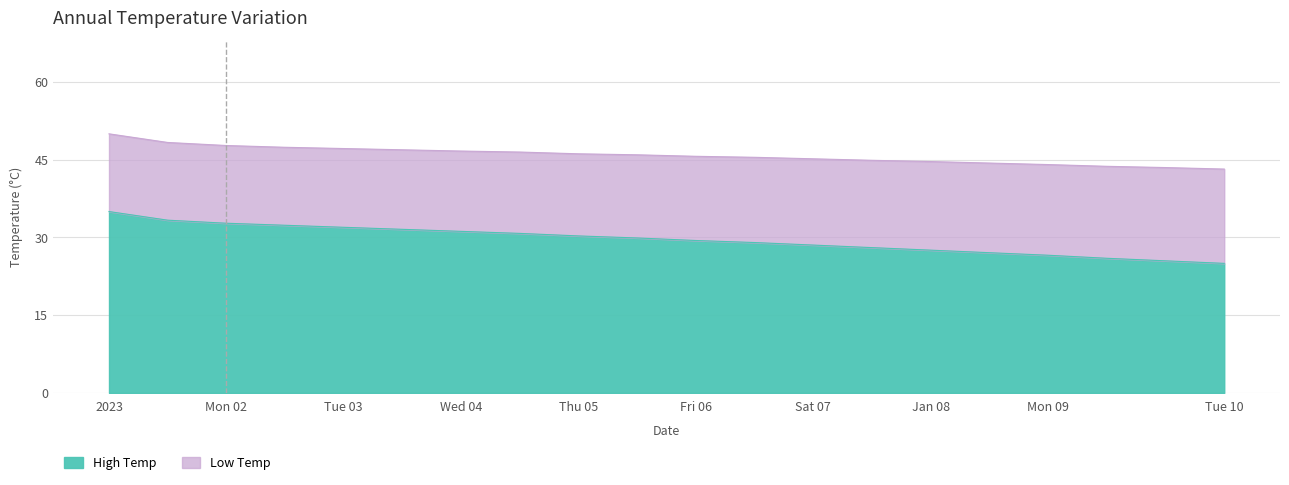

What is the smallest value displayed?

25.0